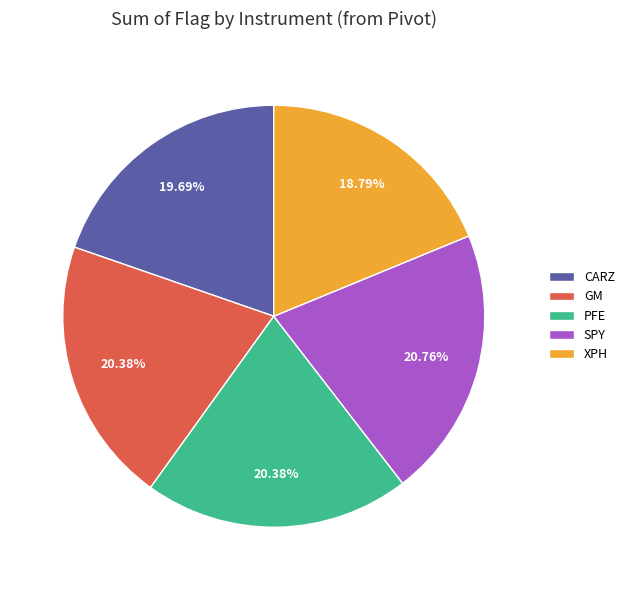

How many slices are in this pie chart?

5